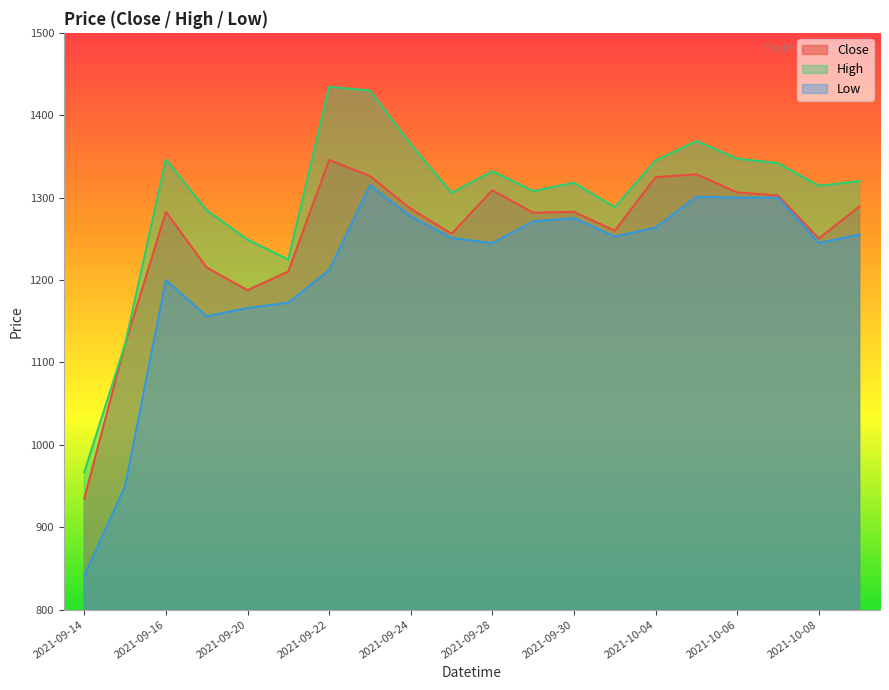

The High series shows 887.4 at 2021-09-23. True or false?

False